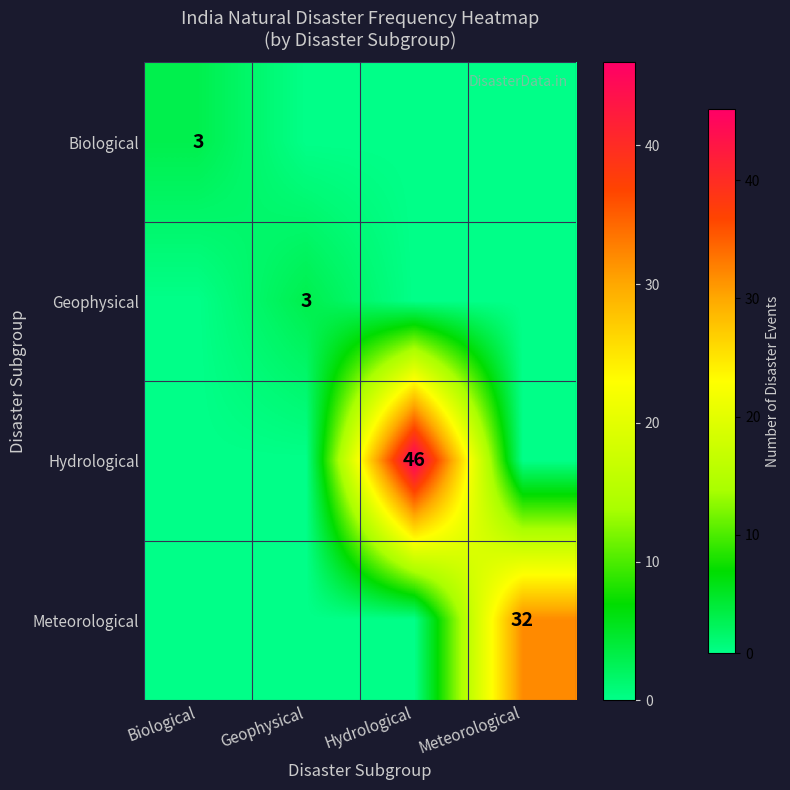

Between Biological and Hydrological, which is larger?

Biological